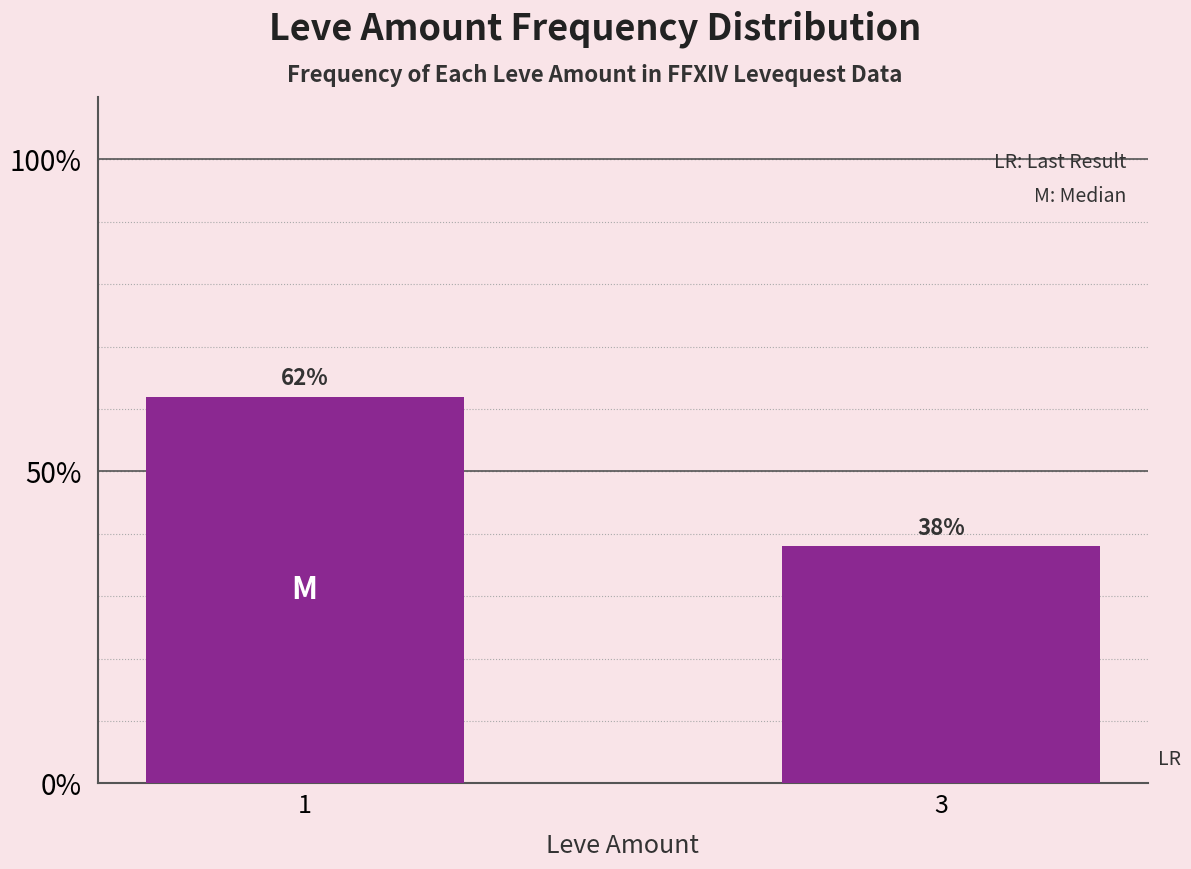

What is the difference between the maximum and minimum values?

24